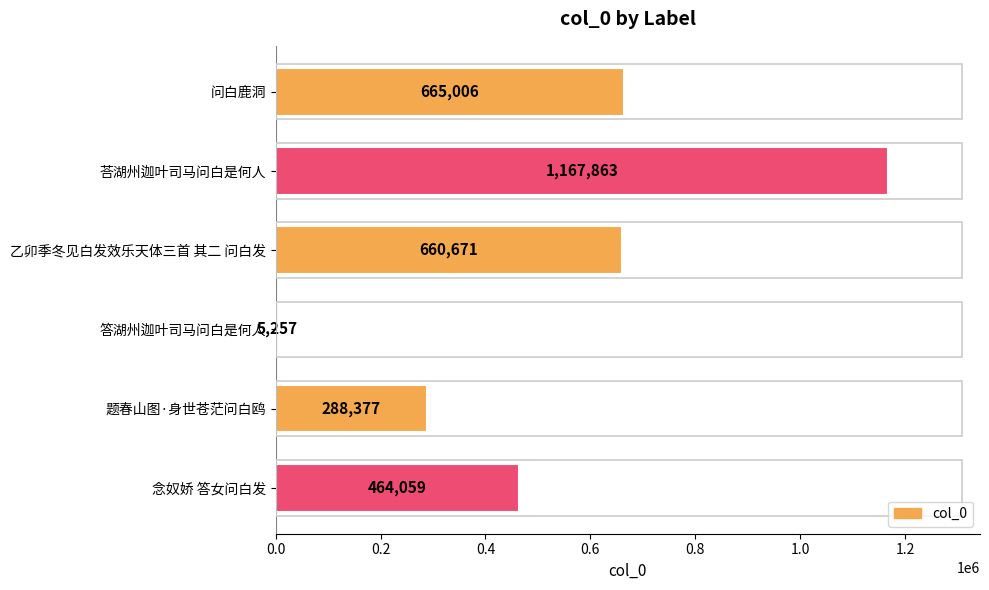

How many bars are there in total?

6